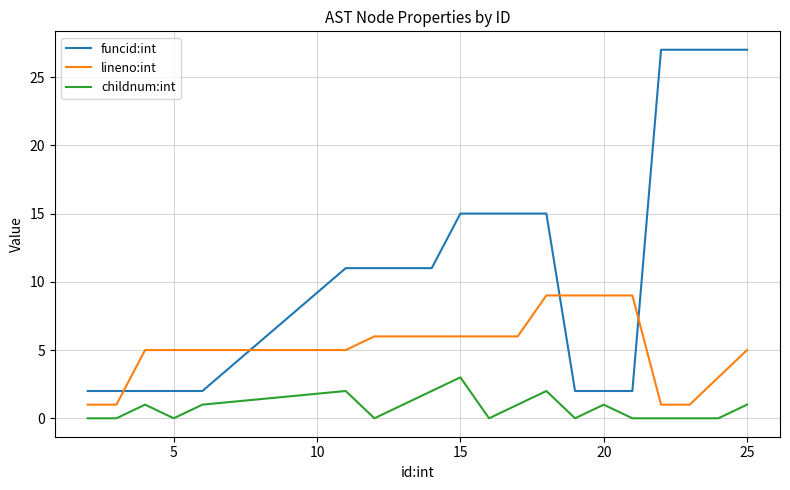

Which series has the largest total across all categories?

funcid:int